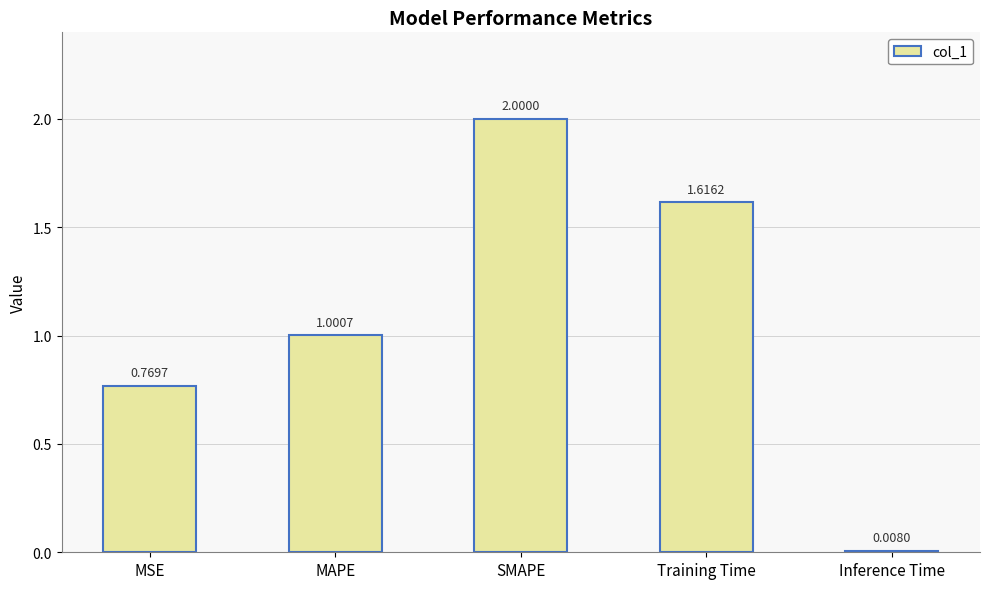

Which label corresponds to the smallest value in the chart?

Inference Time